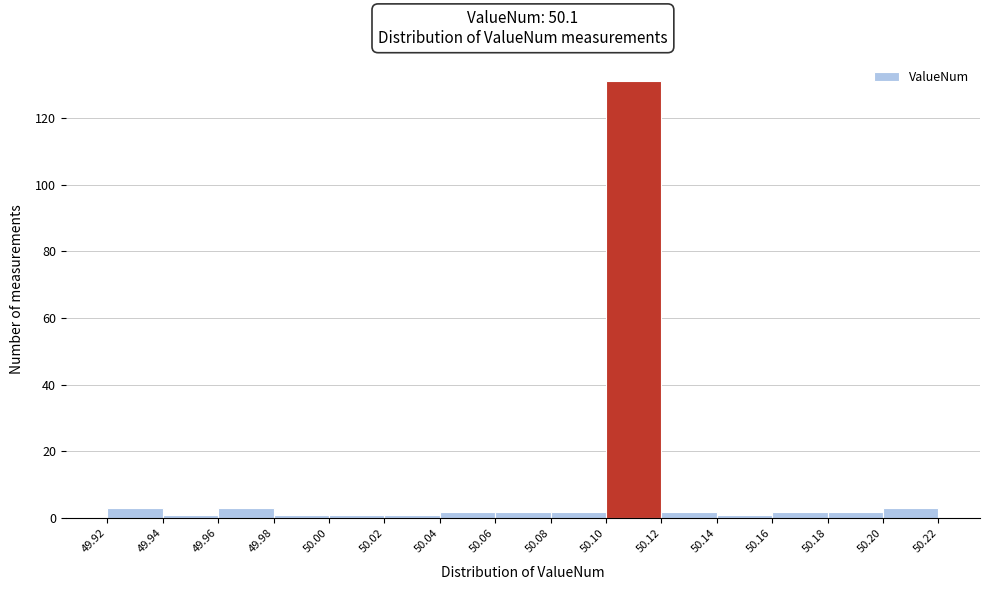

Reading left to right, list every bar in this chart as the range it spans on the x-axis followed by its height. The values are not printed on the chart, so give them approximately, as read against the axis.

49.92 to 49.94: 4
49.94 to 49.96: under 2
49.96 to 49.98: 4
49.98 to 50.00: under 2
50.00 to 50.02: under 2
50.02 to 50.04: under 2
50.04 to 50.06: 2
50.06 to 50.08: 2
50.08 to 50.10: 2
50.10 to 50.12: 132
50.12 to 50.14: 2
50.14 to 50.16: under 2
50.16 to 50.18: 2
50.18 to 50.20: 2
50.20 to 50.22: 4